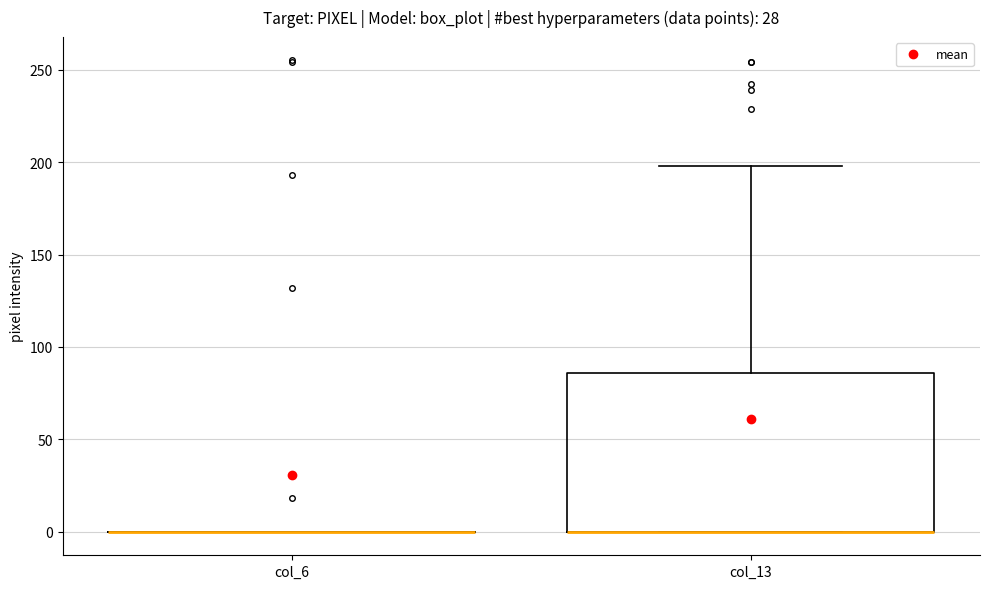

Reading left to right, read every box against the y-axis: the position of its median line, the range the box covers, and the ends of its whiskers. The values are not printed on the chart, so give them approximately, as read against the axis.

col_6: box collapsed to a line at 0, whiskers 0 to 0
col_13: median 0 (drawn on the box's lower edge), box 0 to 85, whiskers 0 to 200